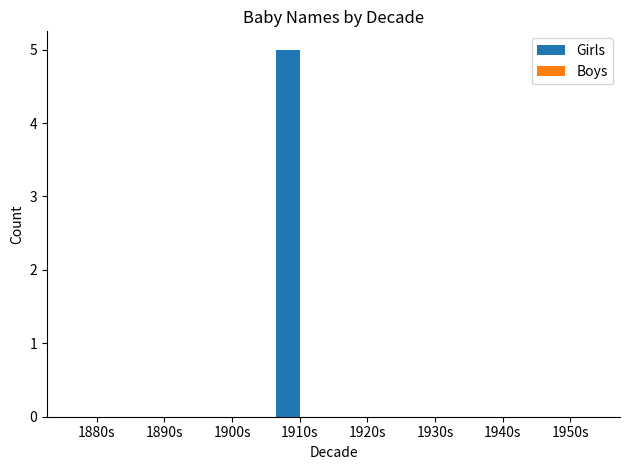

What is the sum of all values?

5